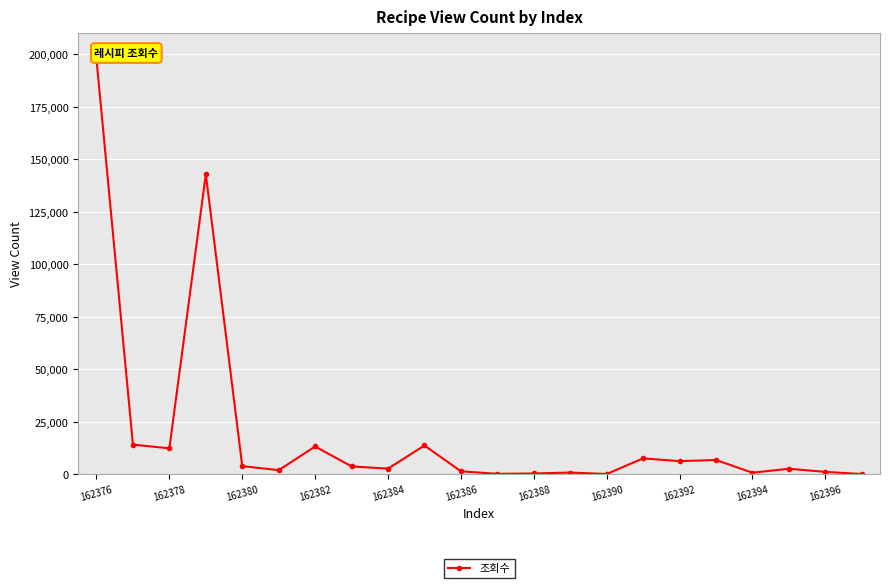

Where does the data first go above 3713?

162376